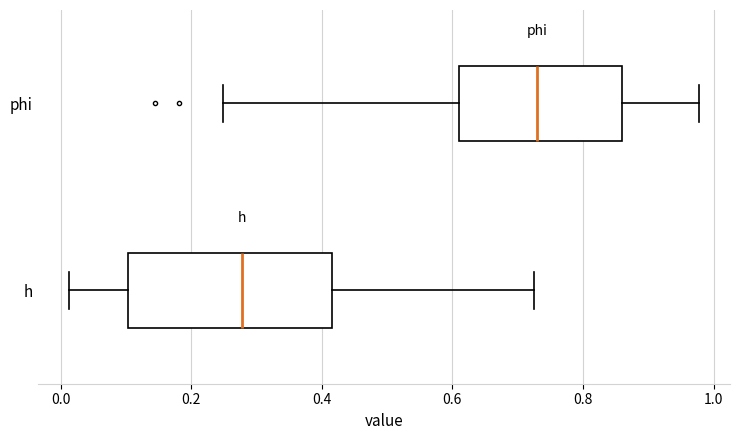

Which box's median line is the furthest to the right?

phi